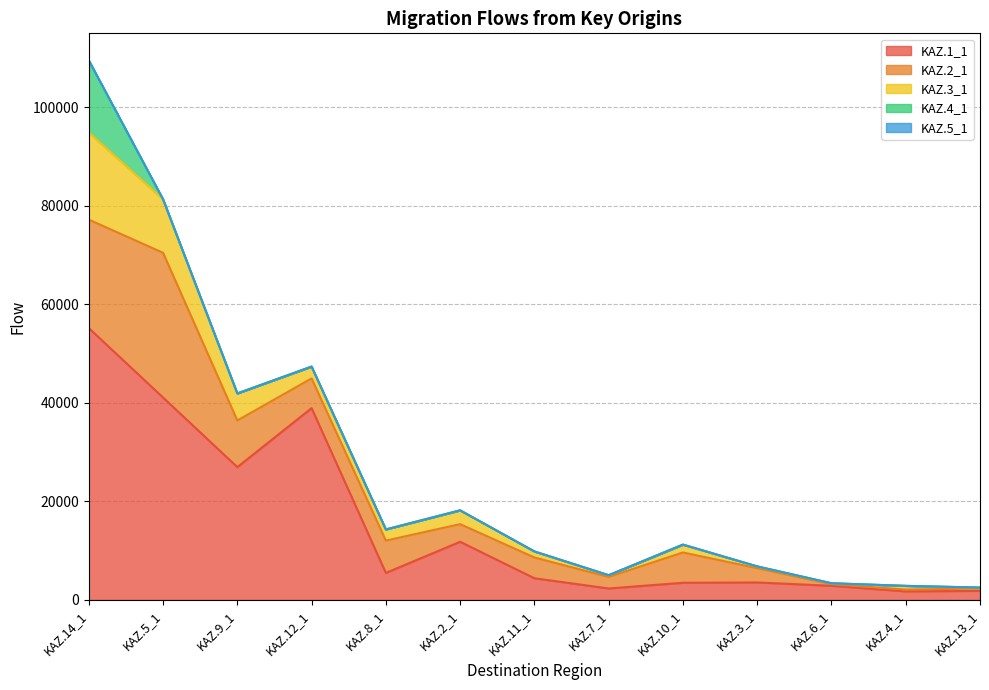

Rank the categories by KAZ.5_1 value from highest to lowest.

KAZ.14_1, KAZ.5_1, KAZ.9_1, KAZ.12_1, KAZ.8_1, KAZ.2_1, KAZ.11_1, KAZ.7_1, KAZ.10_1, KAZ.3_1, KAZ.6_1, KAZ.4_1, KAZ.13_1